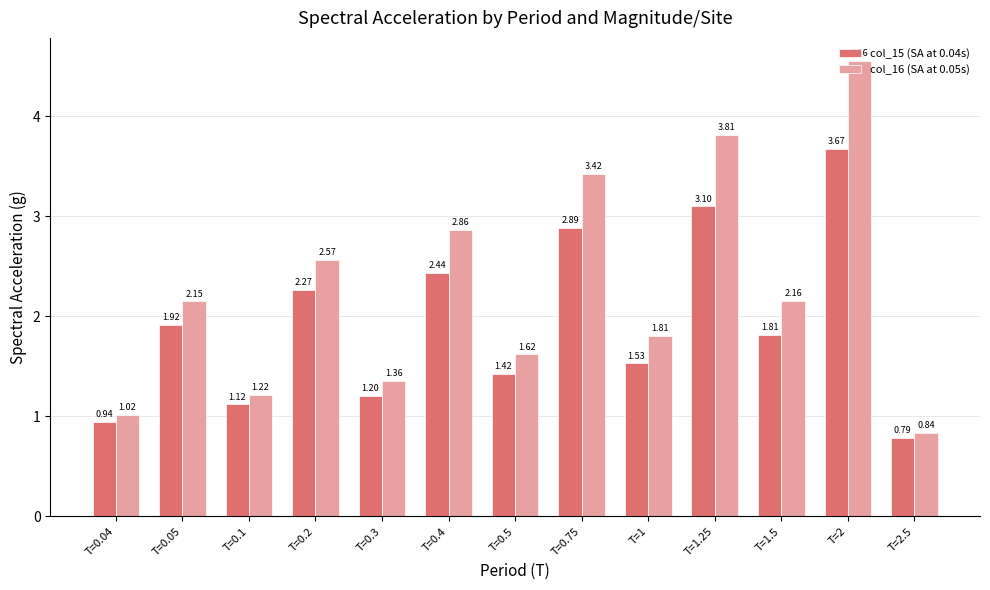

At which label does col_16 (SA at 0.05s) first exceed 2?

T=0.05